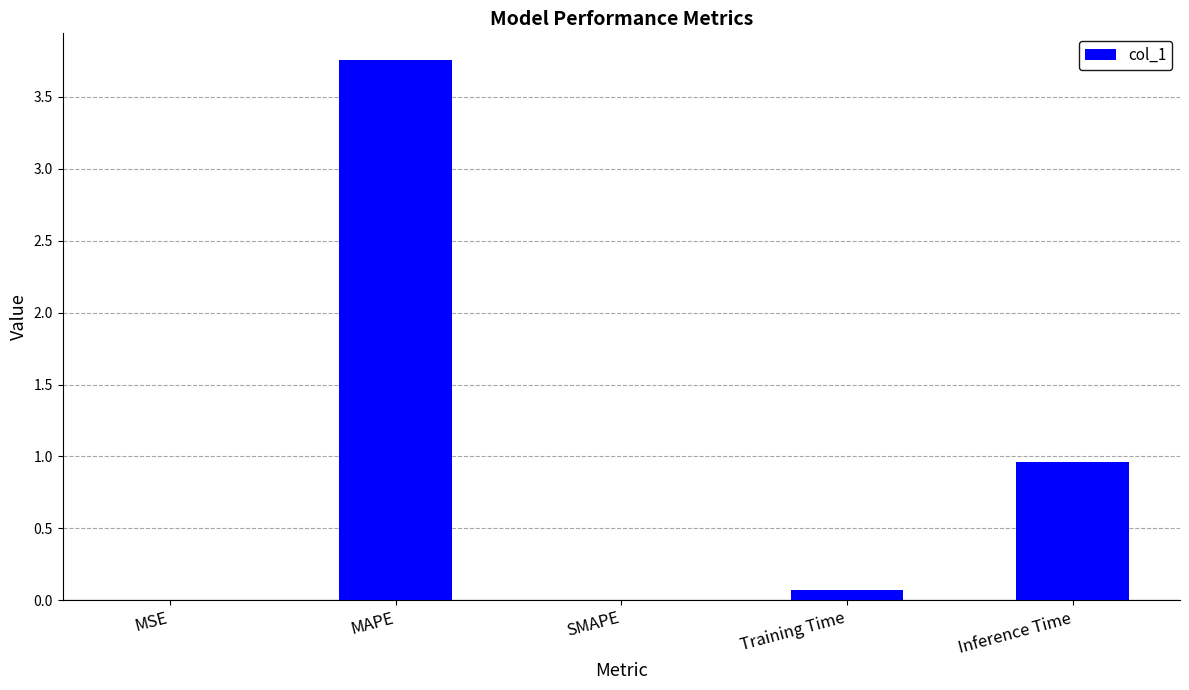

Which label corresponds to the largest value in the chart?

MAPE